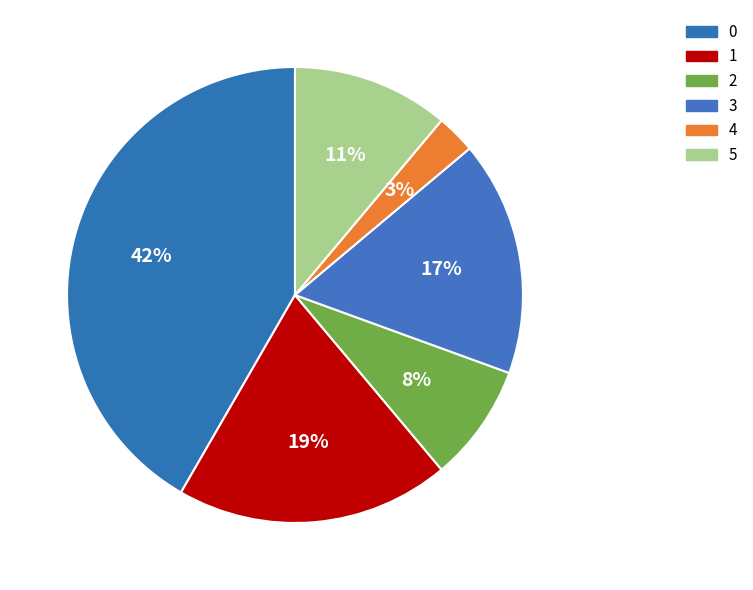

What is the smallest slice in the pie chart?

4